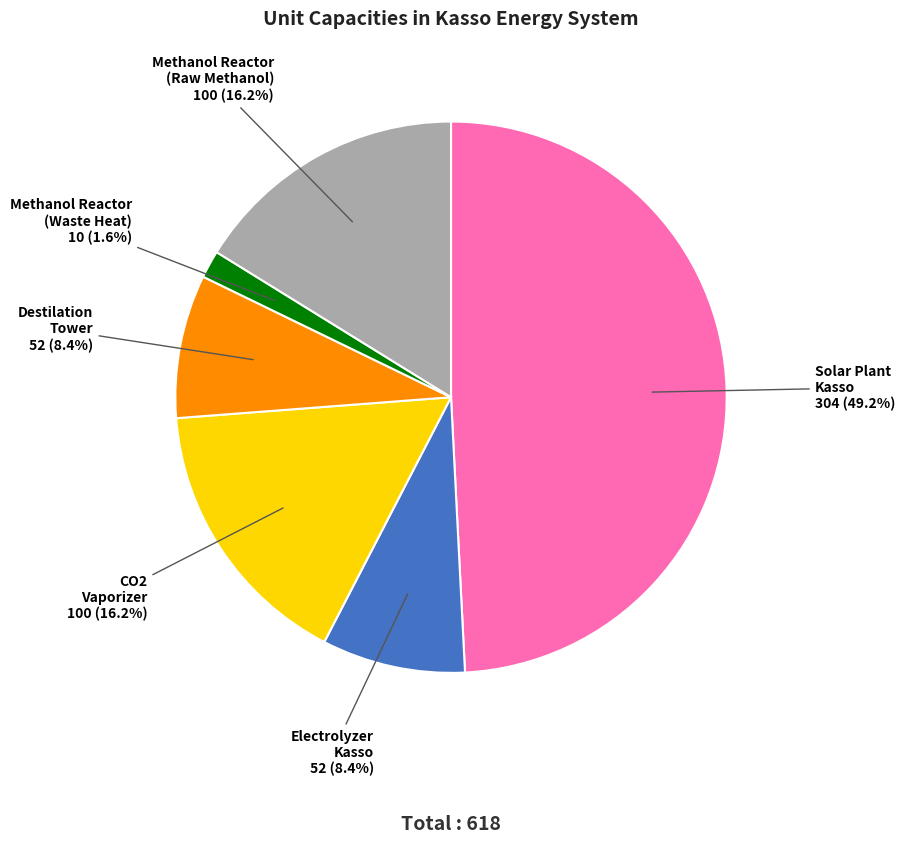

Does any single category account for the majority?

No